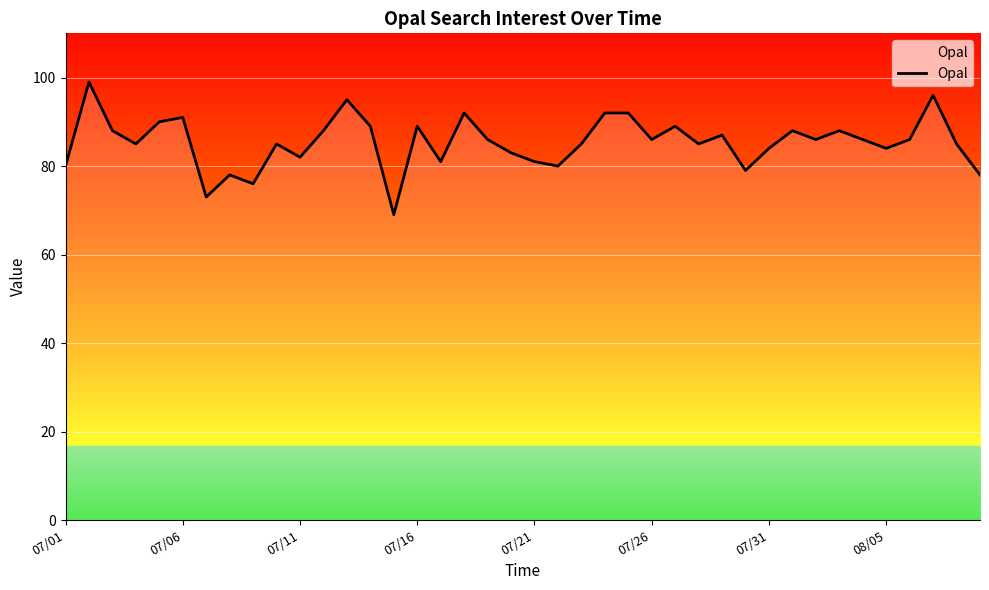

What is the maximum value shown in the chart?

99